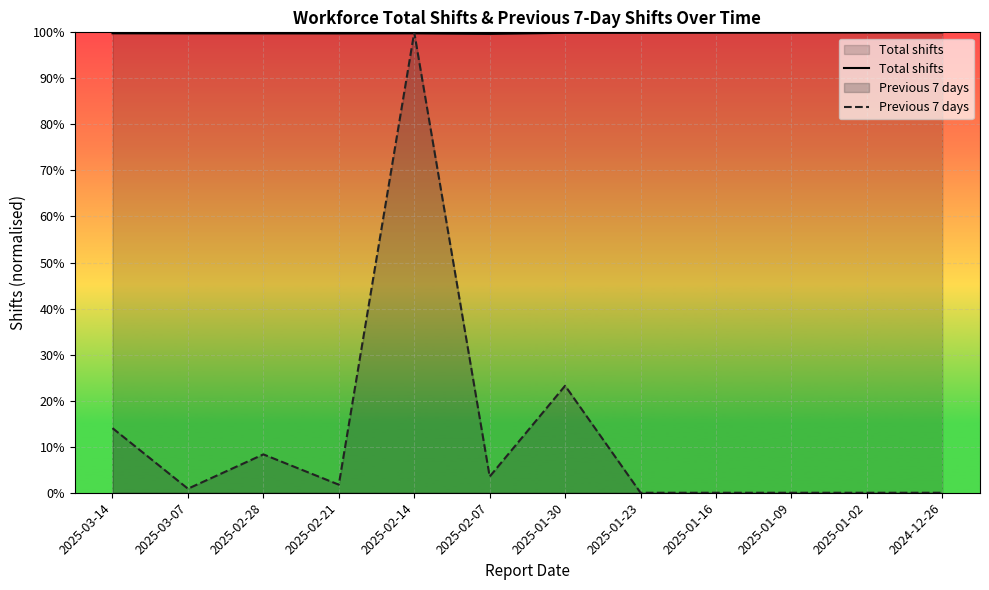

Rank the series by their maximum value, from lowest to highest.

Total shifts, Previous 7 days